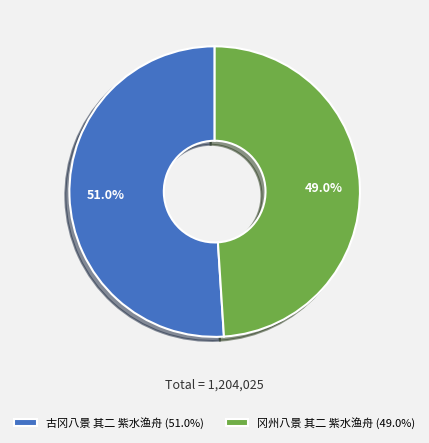

Does any single category account for the majority?

Yes